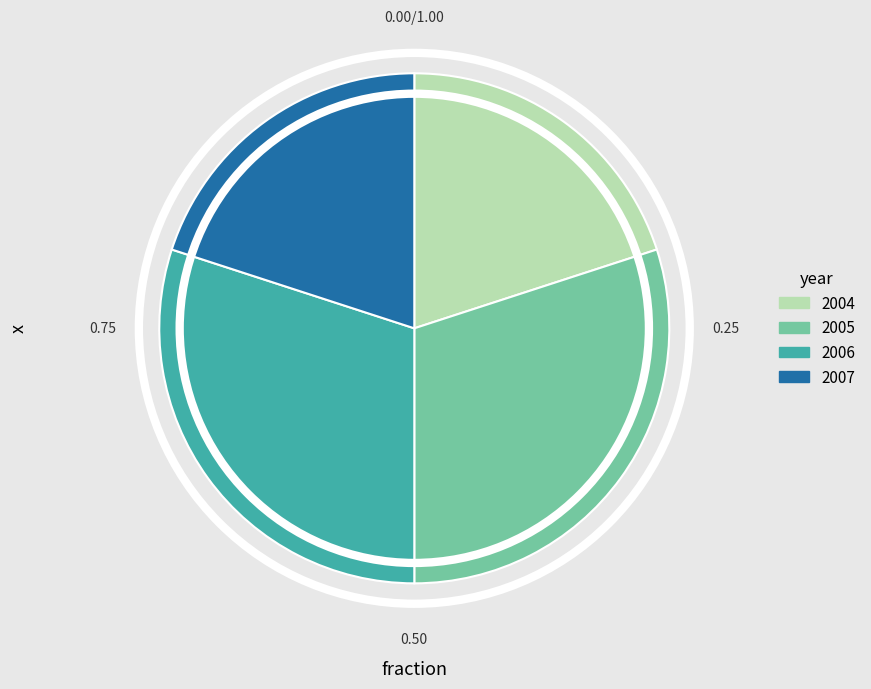

Does 2004 represent more than half of the total?

No